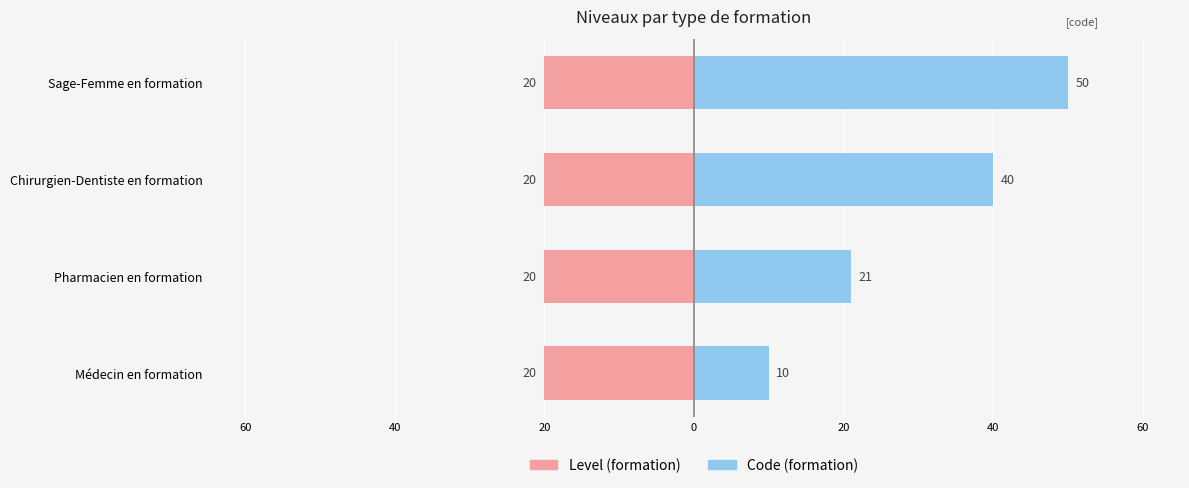

What is the sum of all Code (droite) values?

121.0